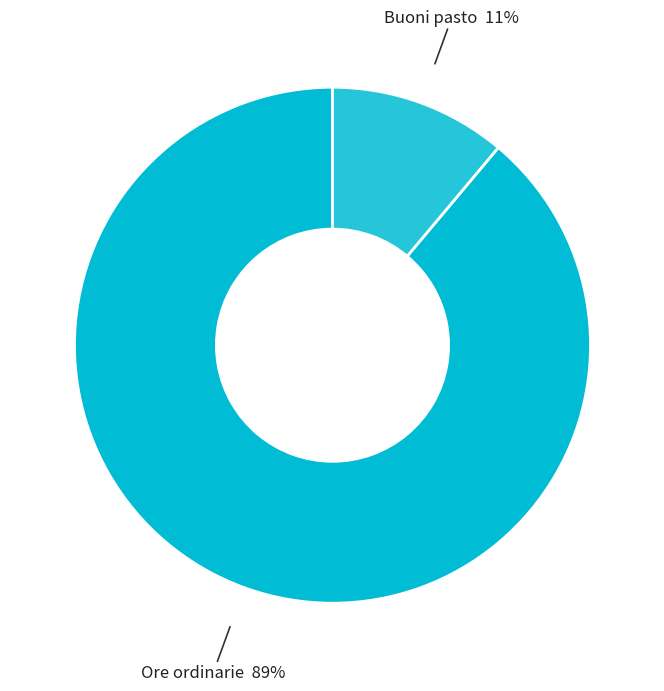

Which has a higher value, Buoni pasto or Ore ordinarie?

Ore ordinarie